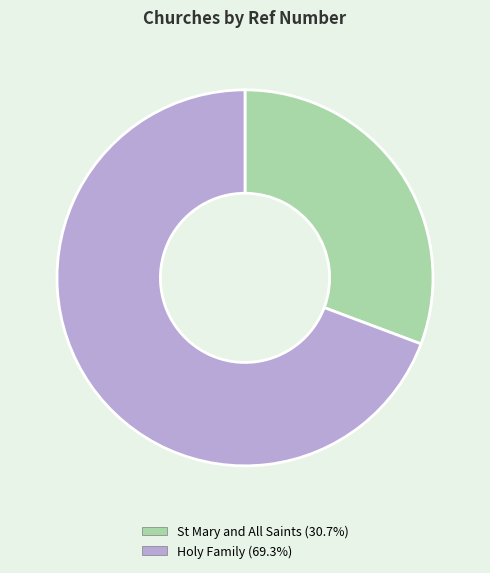

Is it true that Holy Family is 69% of the pie?

True